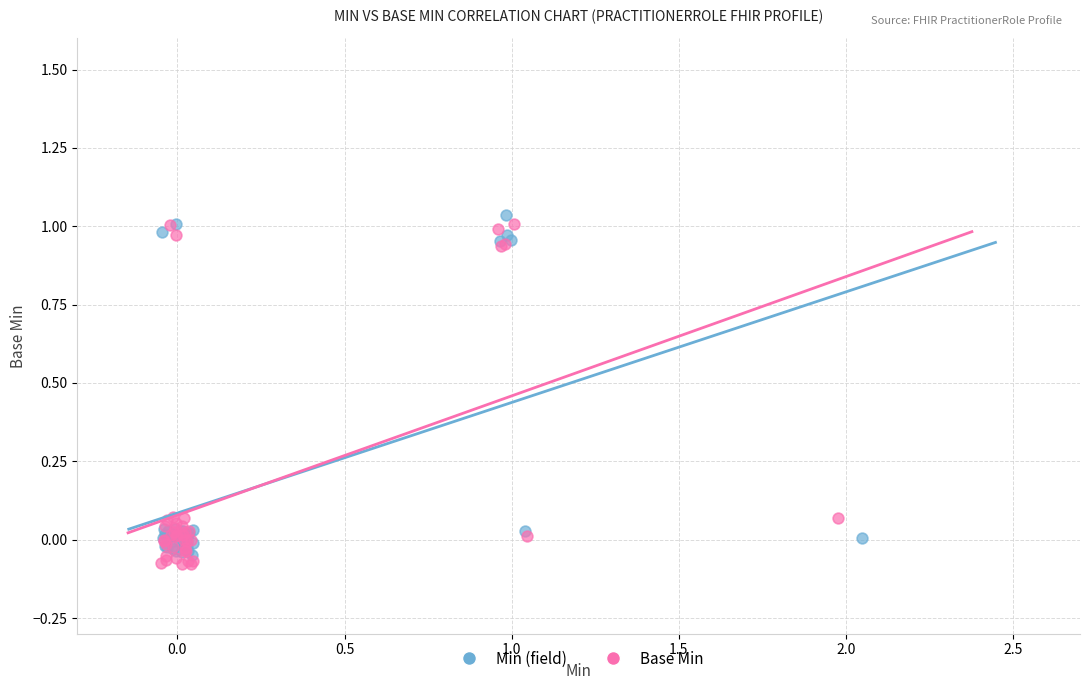

Which series reaches the minimum Y coordinate?

Base Min